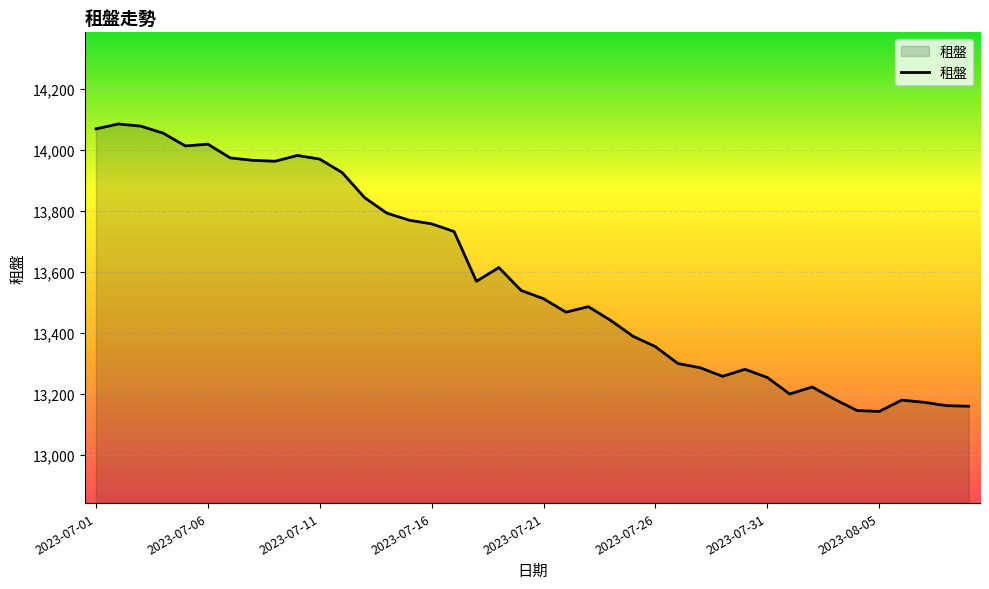

What is the smallest value displayed?

13143